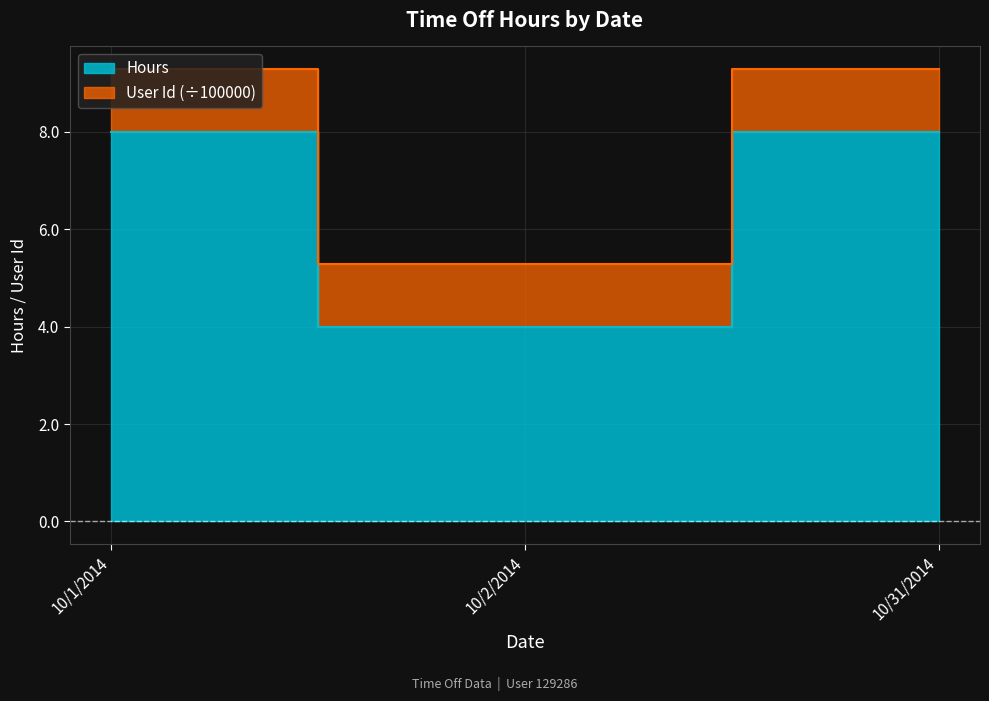

What is the value of the 2nd point from the left?

4